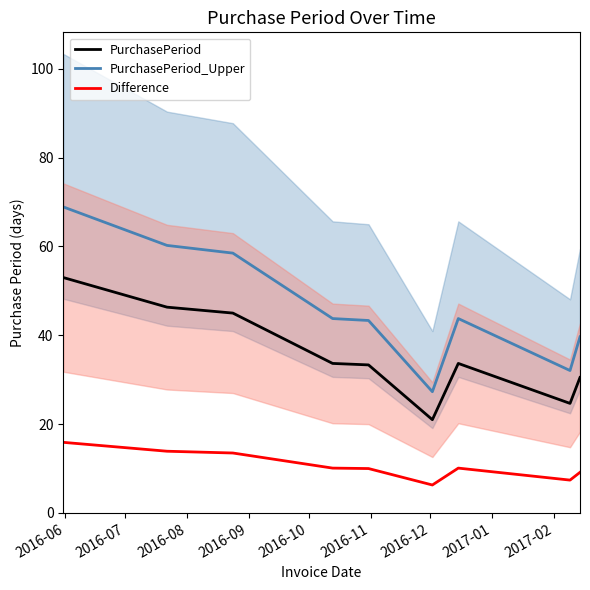

True or false: PurchasePeriod_Upper and PurchasePeriod intersect in this chart.

False